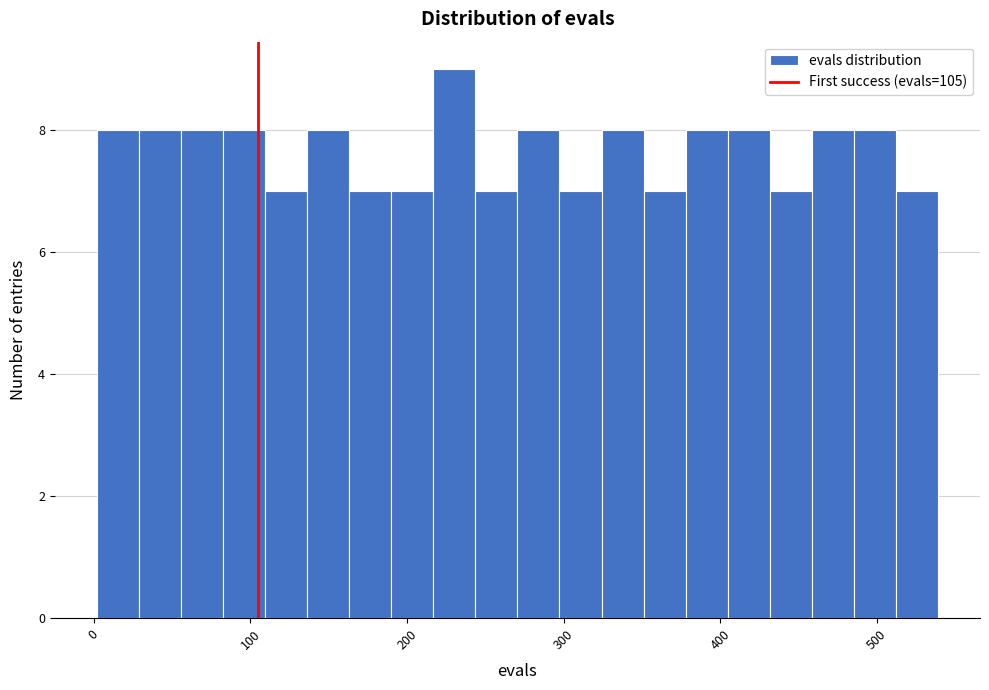

Around what value on the x-axis is the tallest bar? Give the approximate position of its centre, as read against the axis.

230